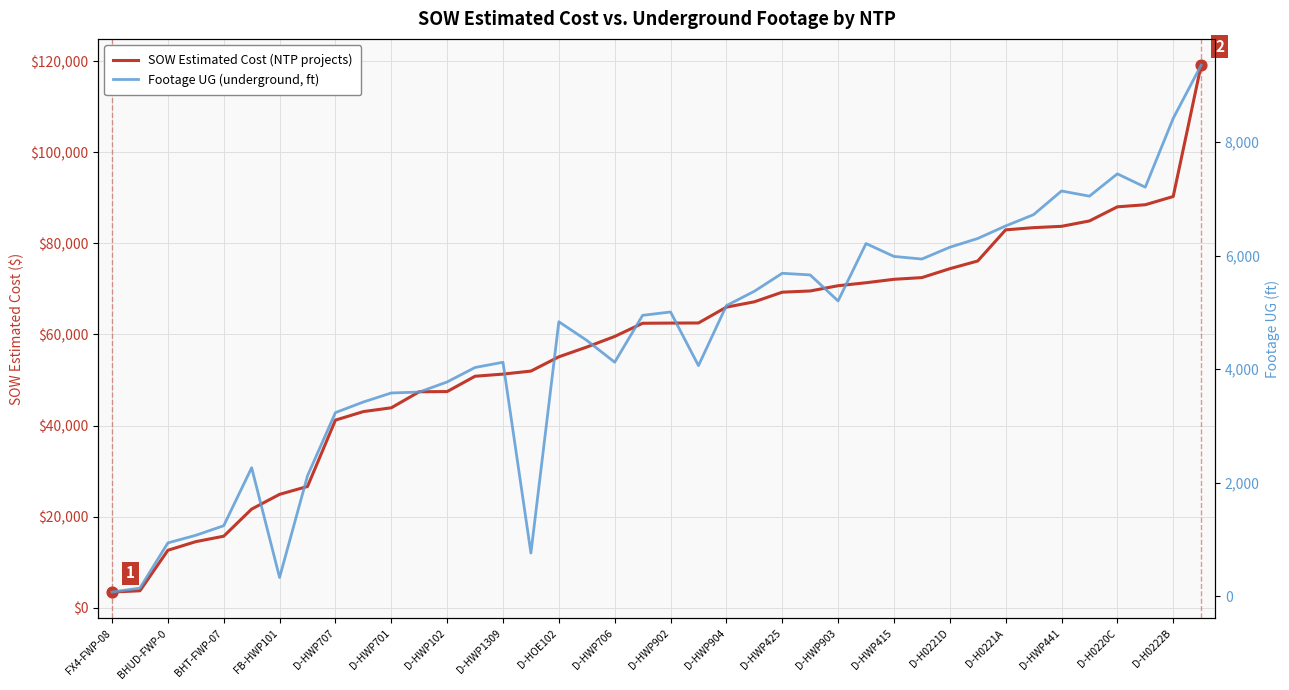

Which series has the largest Y range (max minus min)?

SOW Estimated Cost (primary)